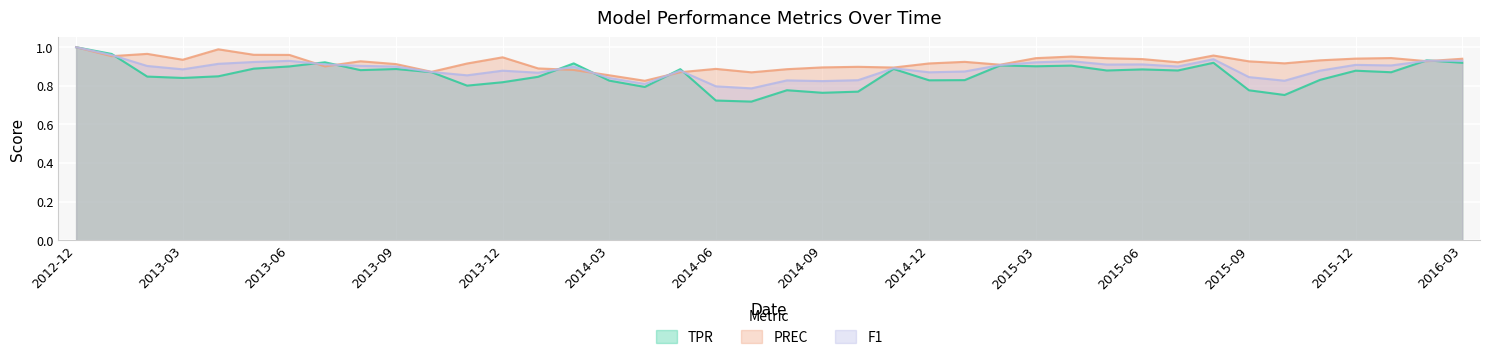

At which label is F1 closest to 0?

2014-07